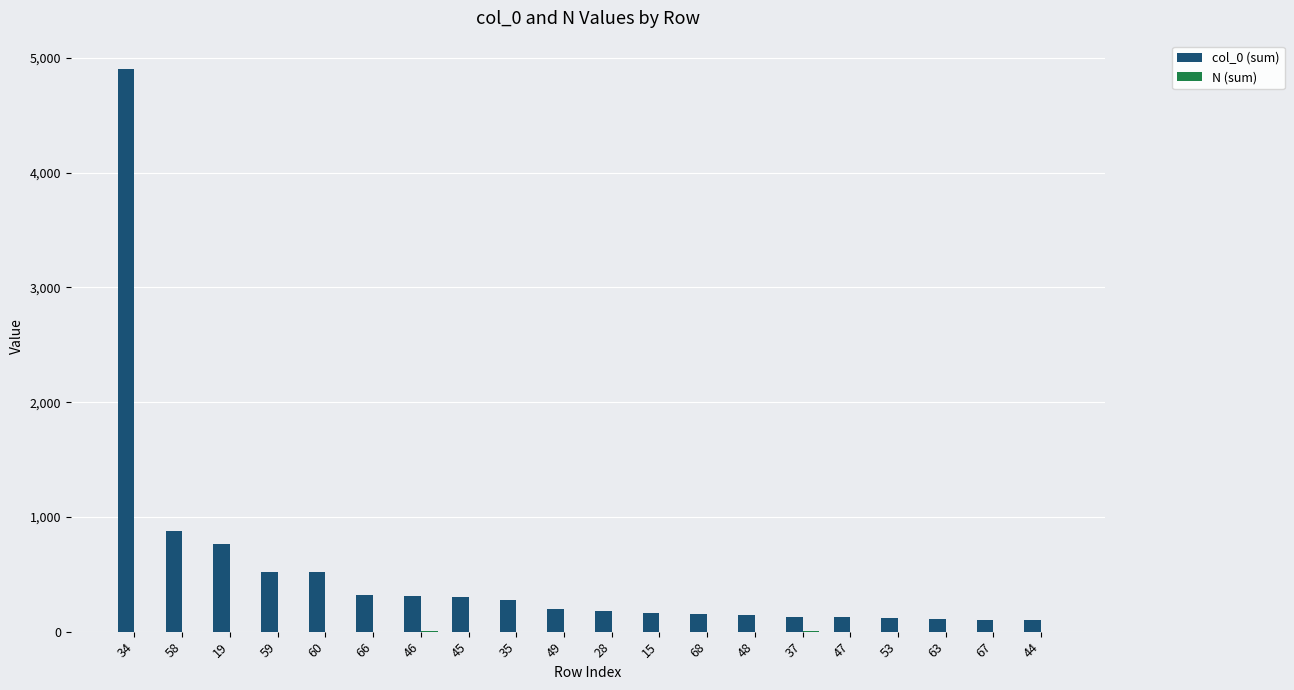

At which category is the sum across all series the highest?

34